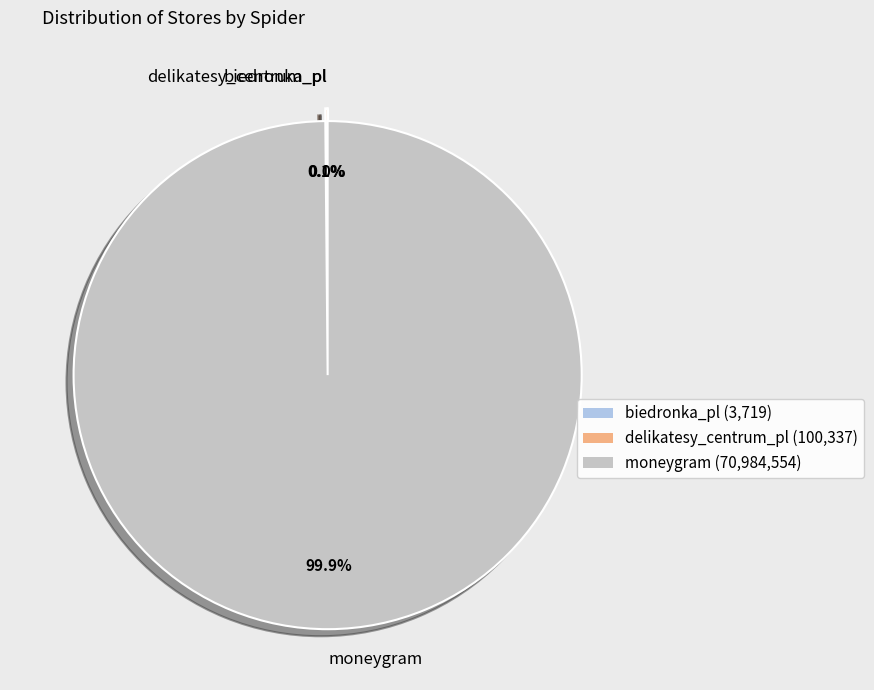

Which slice is the largest?

moneygram